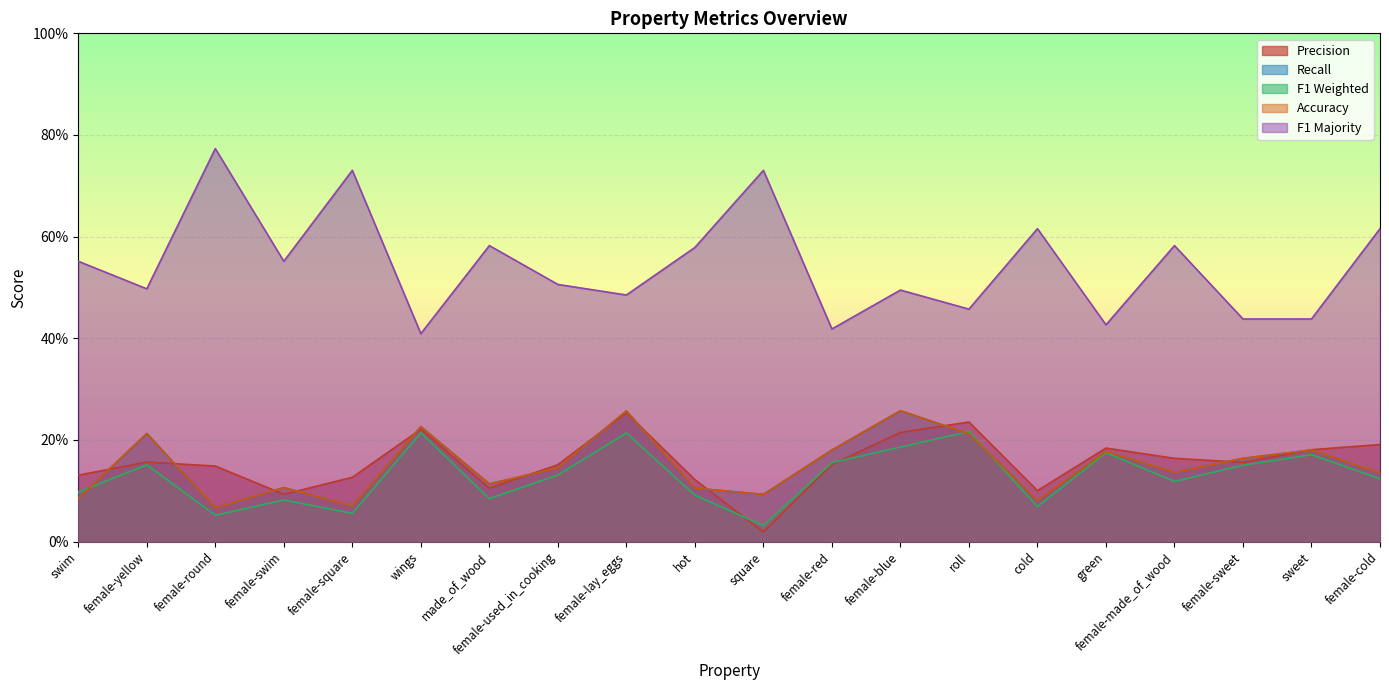

Between wings and made_of_wood, which series saw the biggest shift?

f1_majority